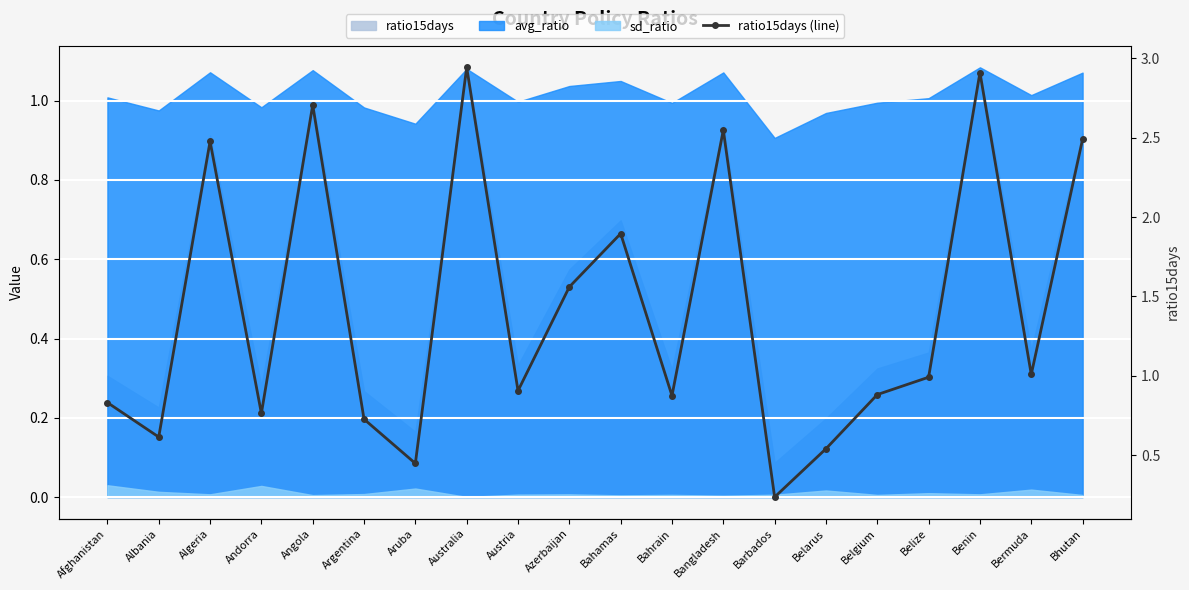

Rank the categories by value from lowest to highest.

Barbados, Aruba, Belarus, Albania, Argentina, Andorra, Afghanistan, Bahrain, Belgium, Austria, Belize, Bermuda, Azerbaijan, Bahamas, Algeria, Bhutan, Bangladesh, Angola, Benin, Australia